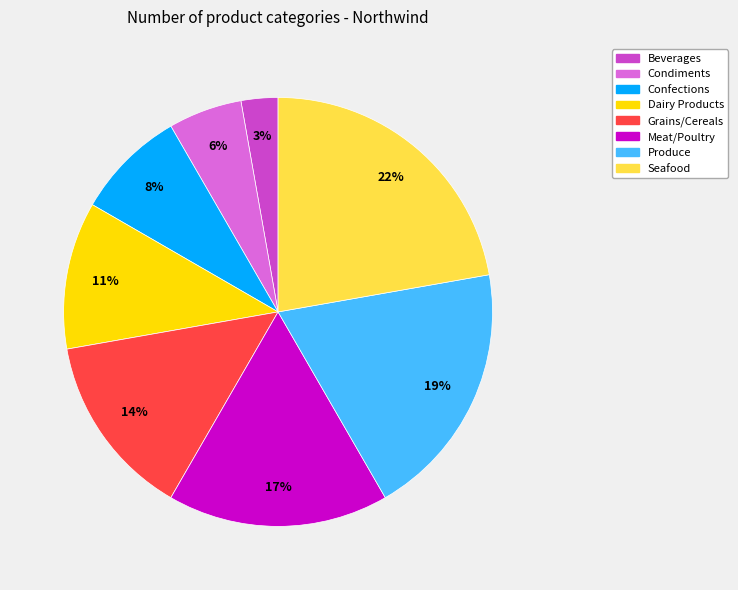

The Seafood slice represents 32% of the pie. True or false?

False